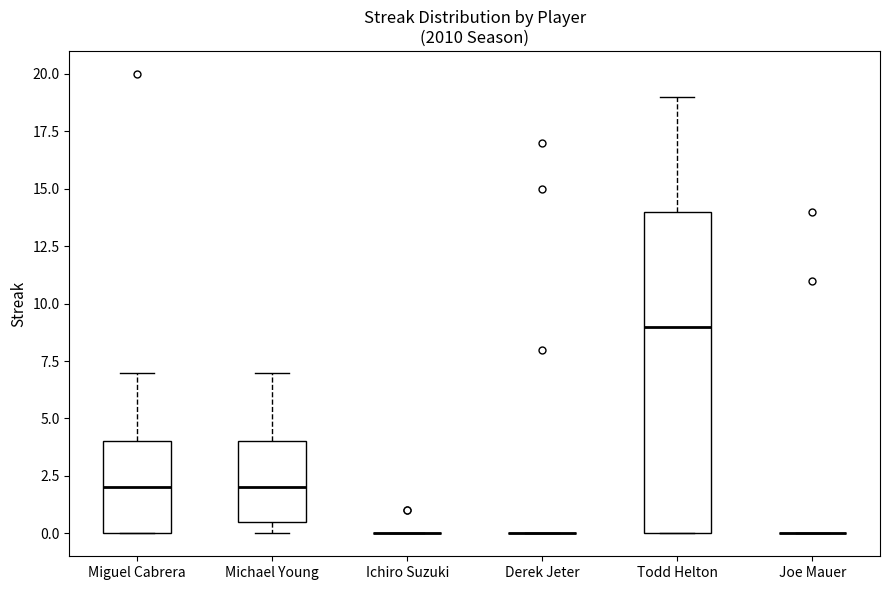

Reading left to right, transcribe this box plot: for each box, give where its median line is, the range the box spans, and where its two whiskers end, as read against the y-axis. The values are not printed on the chart, so give them approximately, as read against the axis.

Miguel Cabrera: median 2.0, box 0.0 to 4.0, whiskers 0.0 to 7.0
Michael Young: median 2.0, box 0.5 to 4.0, whiskers 0.0 to 7.0
Ichiro Suzuki: box collapsed to a line at 0.0, whiskers 0.0 to 0.0
Derek Jeter: box collapsed to a line at 0.0, whiskers 0.0 to 0.0
Todd Helton: median 9.0, box 0.0 to 14.0, whiskers 0.0 to 19.0
Joe Mauer: box collapsed to a line at 0.0, whiskers 0.0 to 0.0